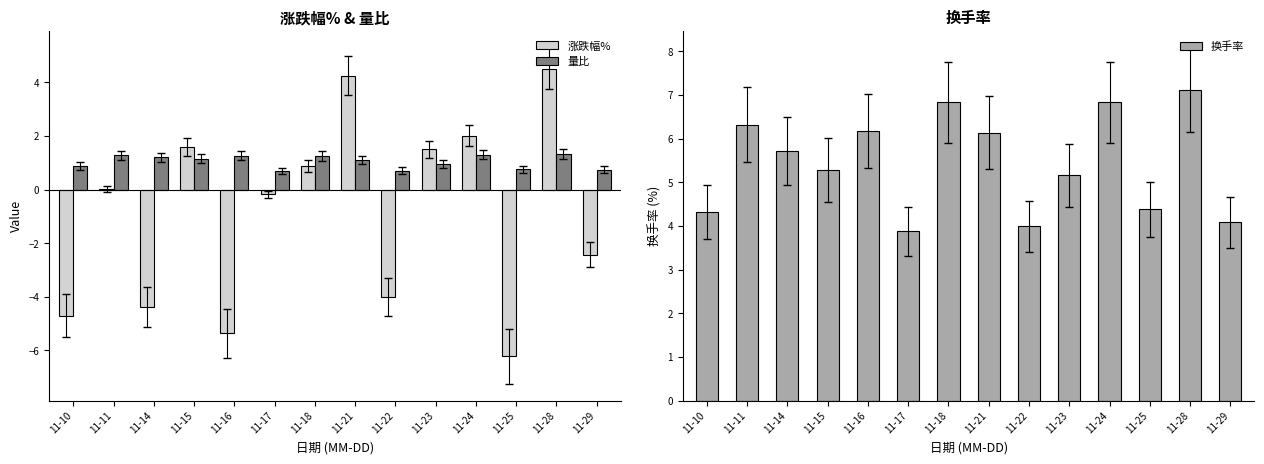

What is the sum of the 量比 values at 11-15 and 11-10?

2.0